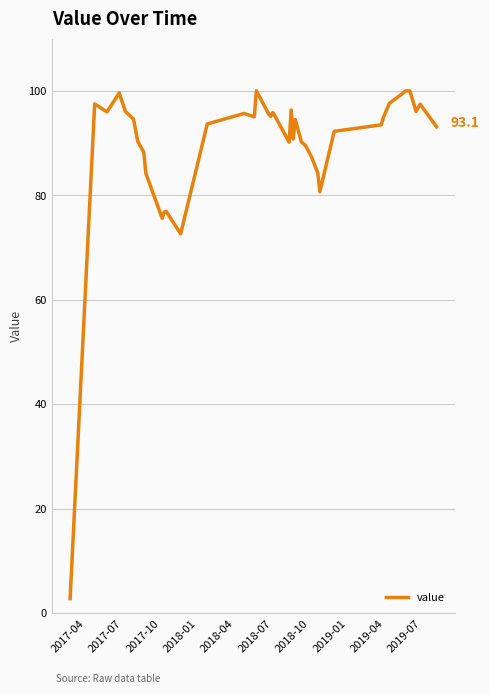

How many lines are shown in the chart?

1